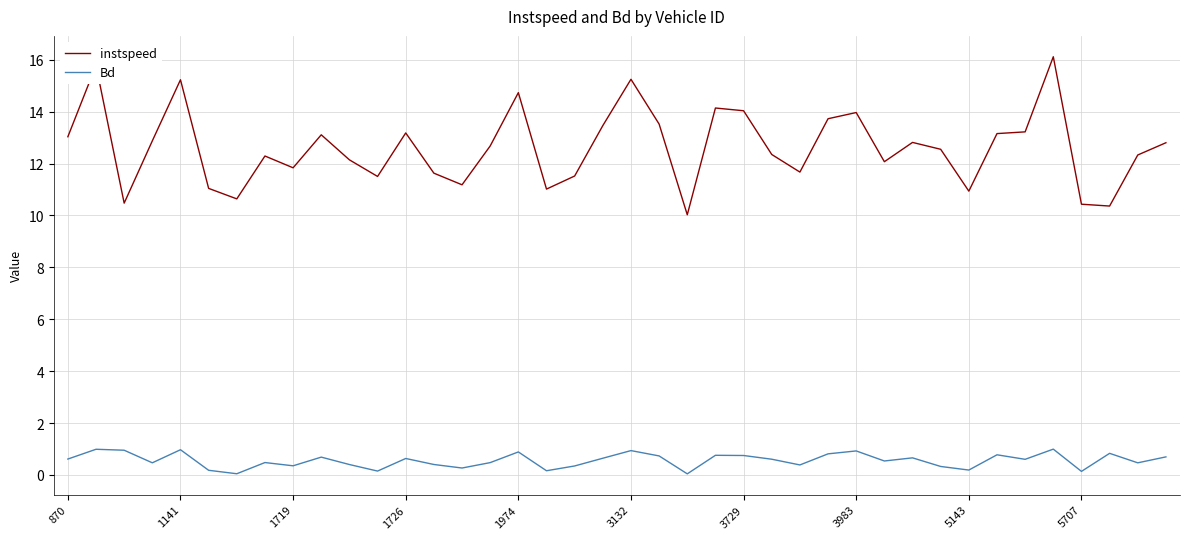

Which series has the widest spread of values?

instspeed